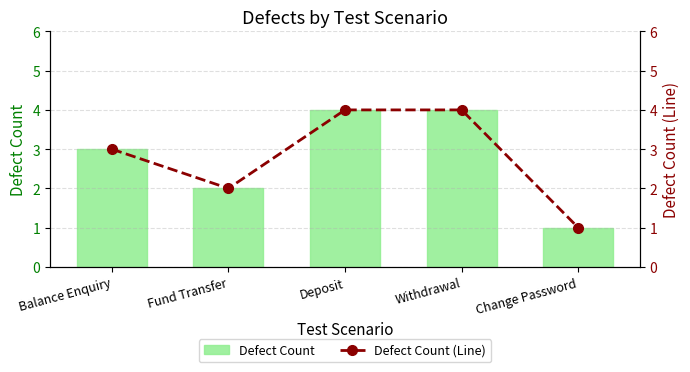

Is the value of Defect Count at Withdrawal greater than the value of Defect Count (Line) at Balance Enquiry?

Yes